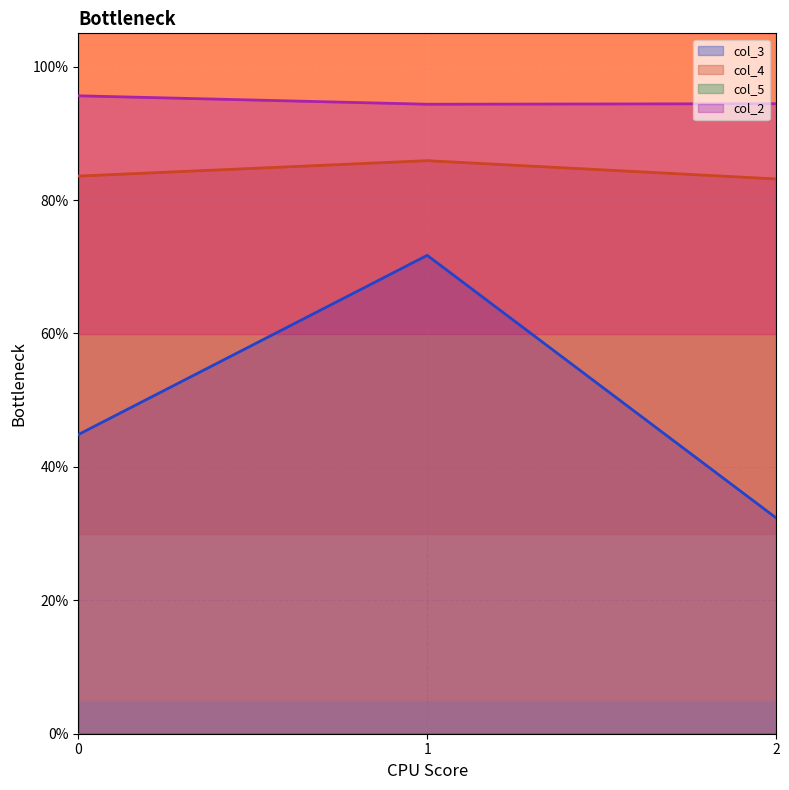

What is the spread (max minus min) of values at 1?

0.2